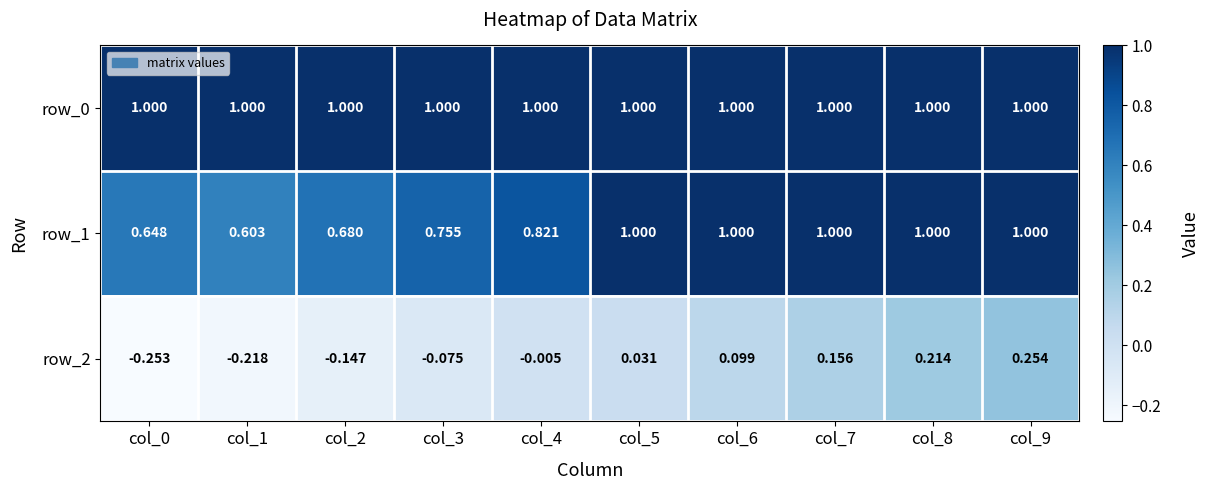

What is the average value of the row_1 series?

0.9